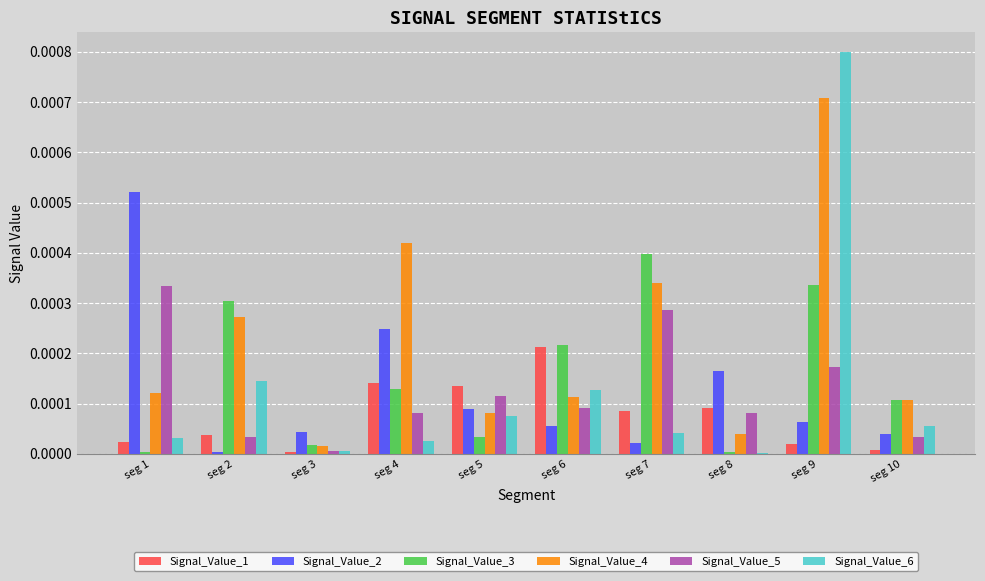

How many categories are shown in the chart?

10